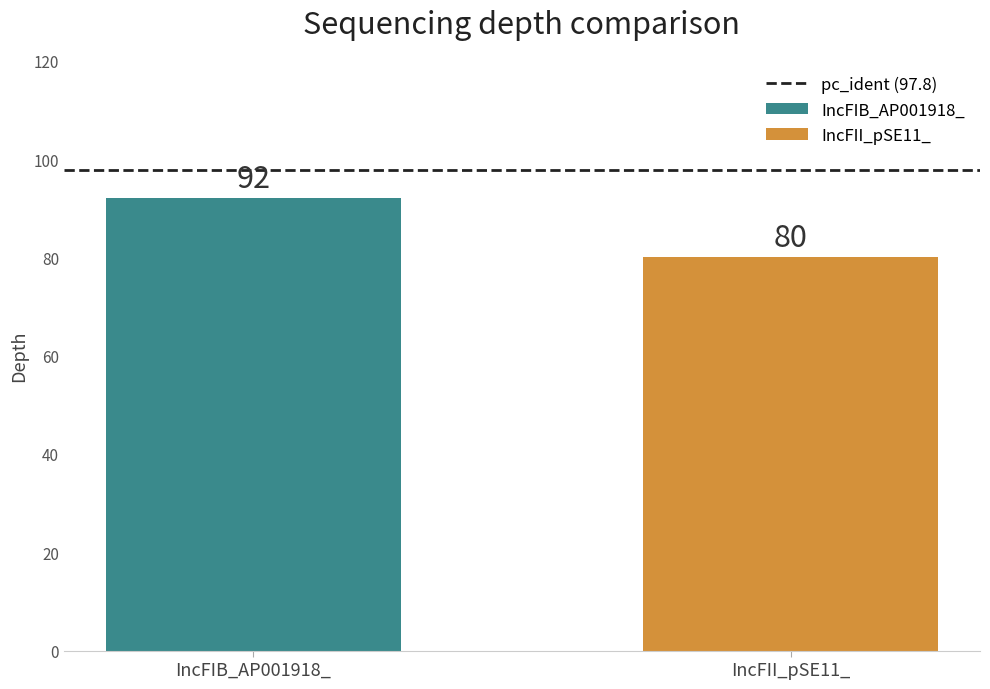

Rank the series by their average value, from highest to lowest.

IncFIB_AP001918_, IncFII_pSE11_